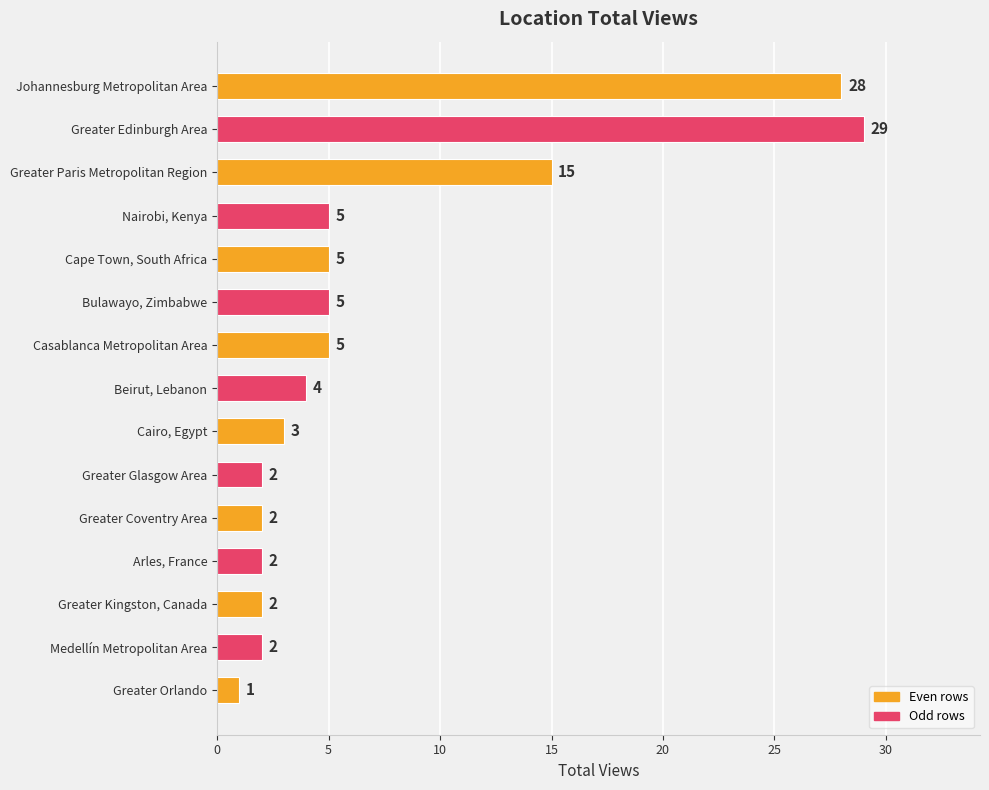

What is the average value?

7